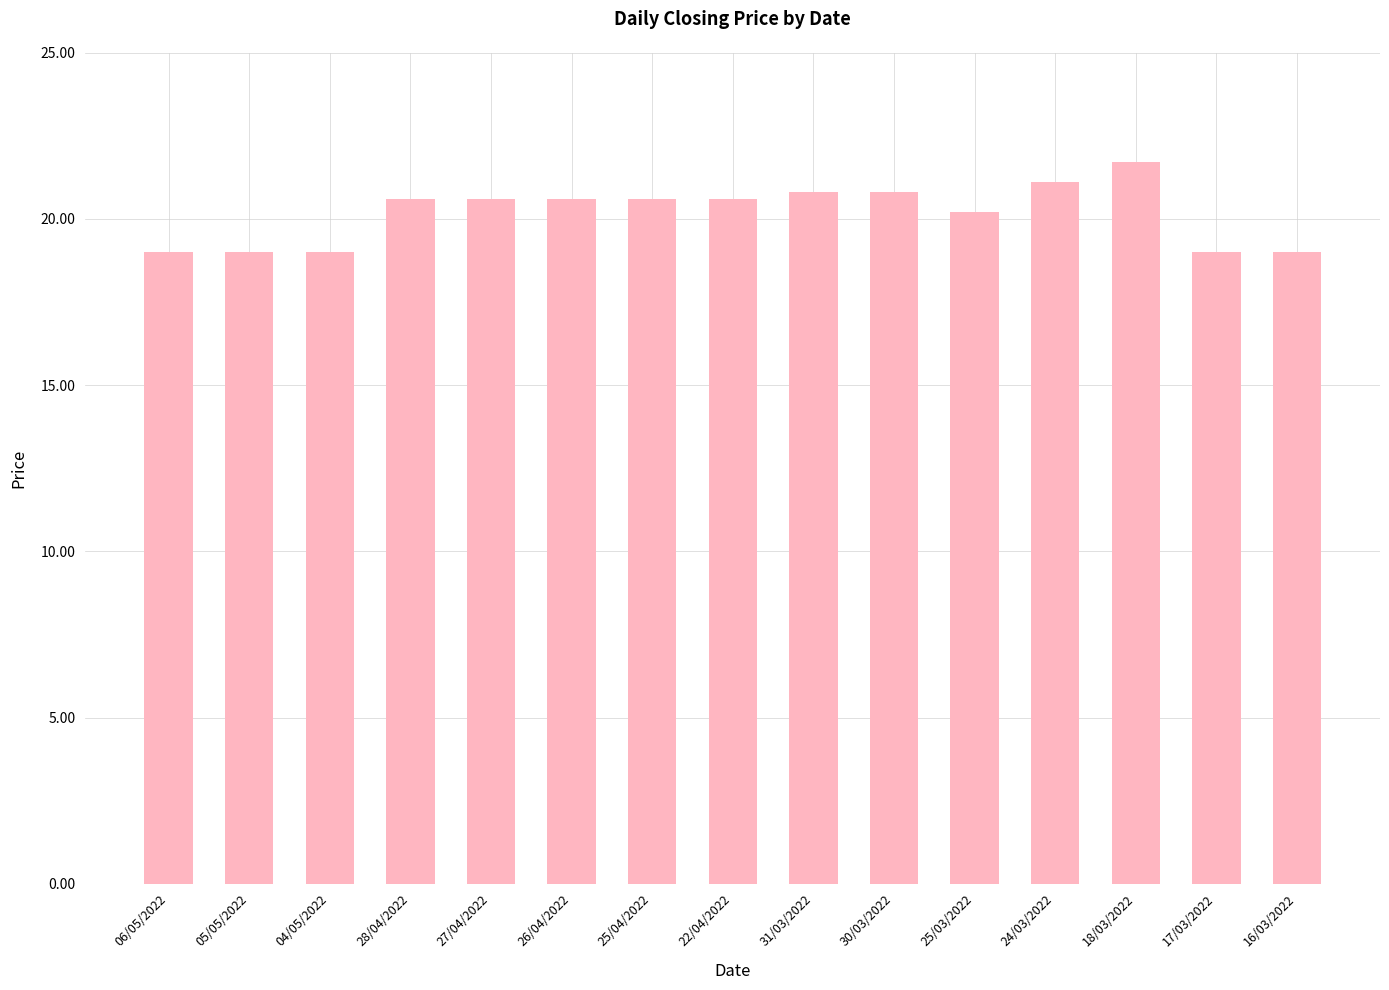

Reading left to right, extract all data points from this chart.

19.0	19.0	19.0	20.6	20.6	20.6	20.6	20.6	20.8	20.8	20.2	21.1	21.7	19.0	19.0